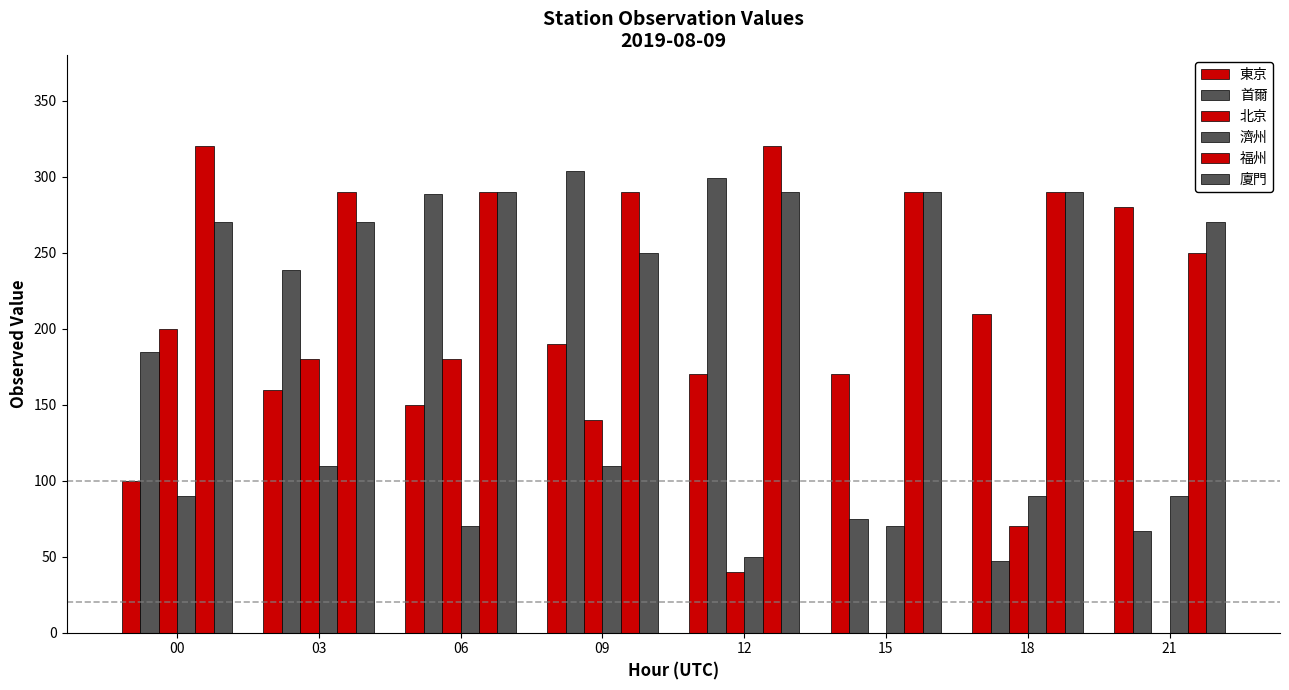

What is the difference between the maximum and minimum values in the 濟州 series?

60